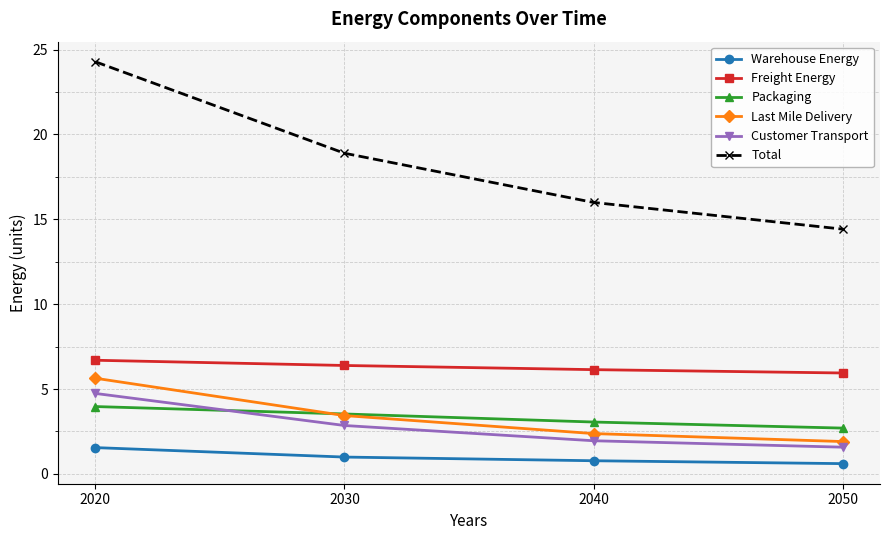

True or false: Warehouse Energy and Total cross at least once.

False